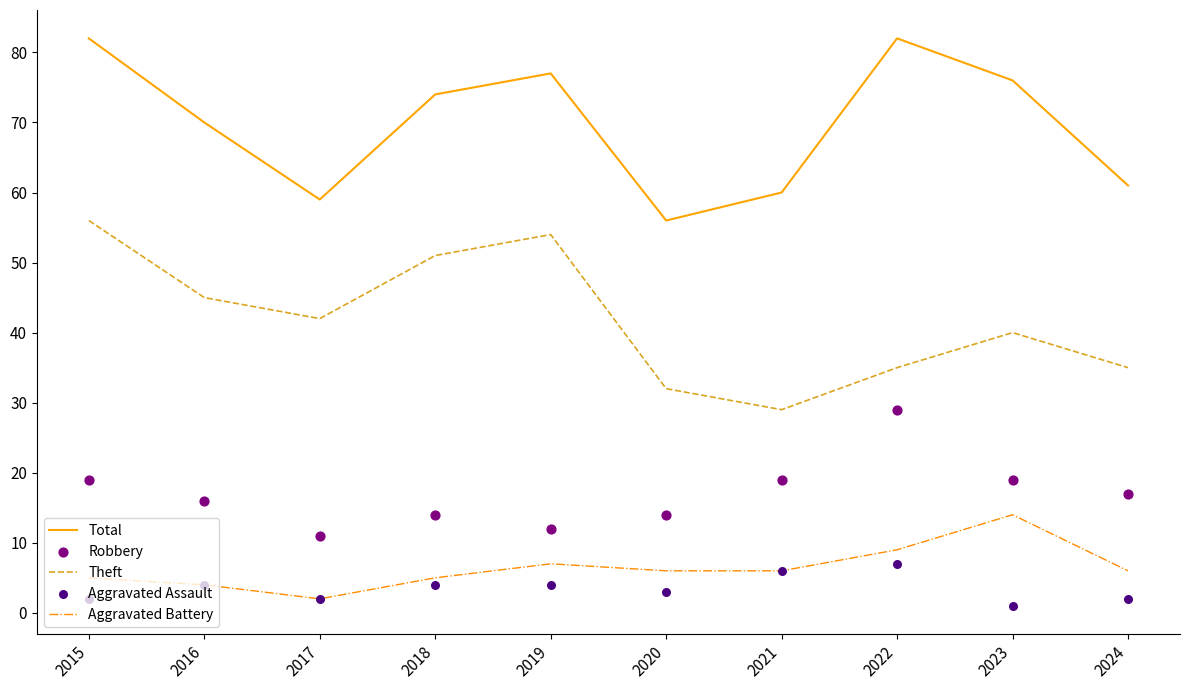

Which series reaches the minimum Y coordinate?

Aggravated Assault